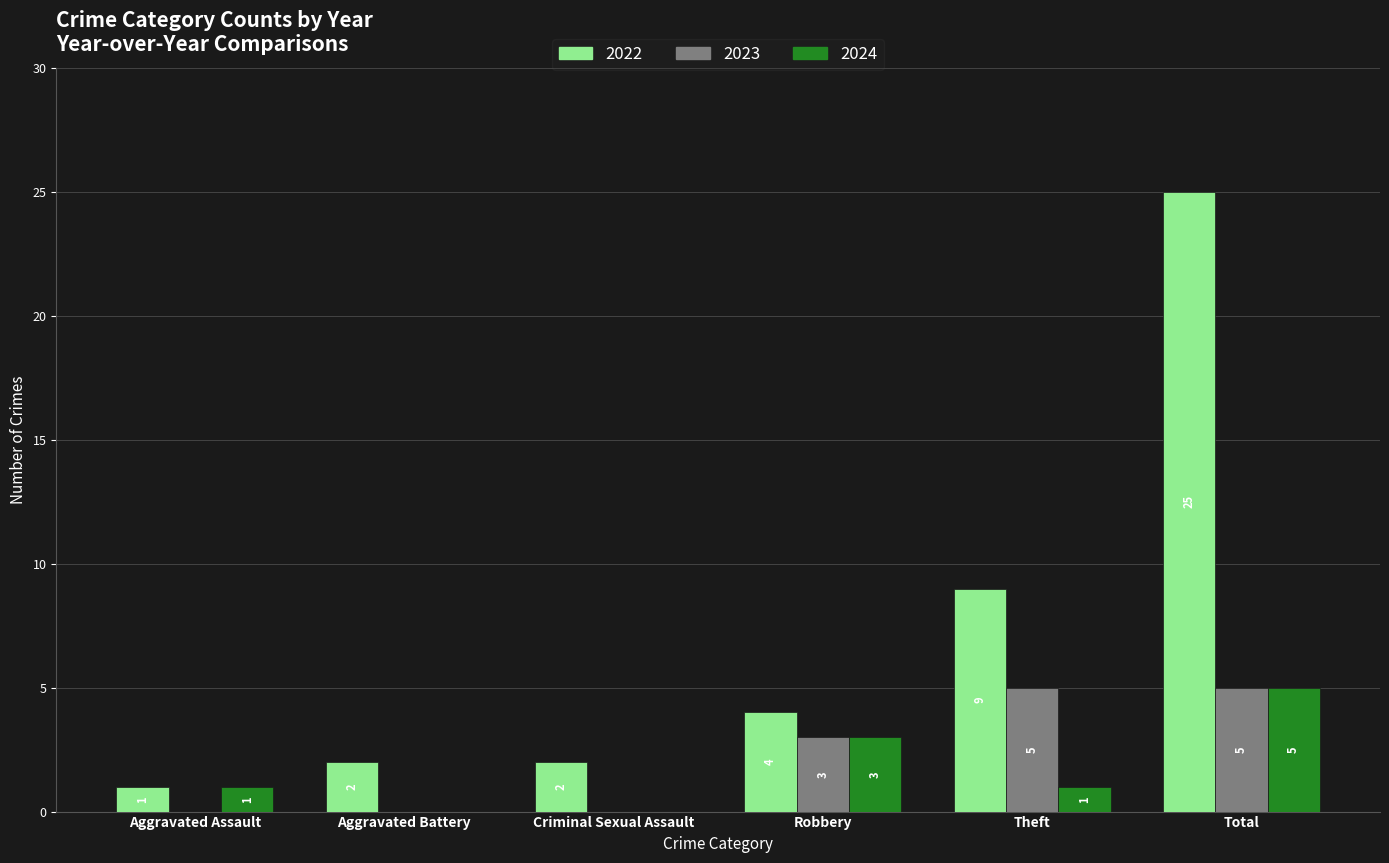

True or false: 2022 has a value of 2 at Criminal Sexual Assault.

True